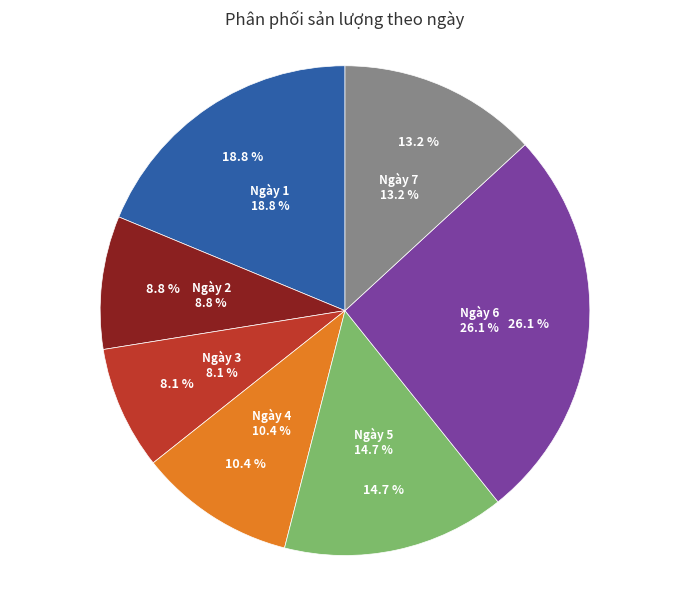

Is there any slice that represents more than half of the pie?

No